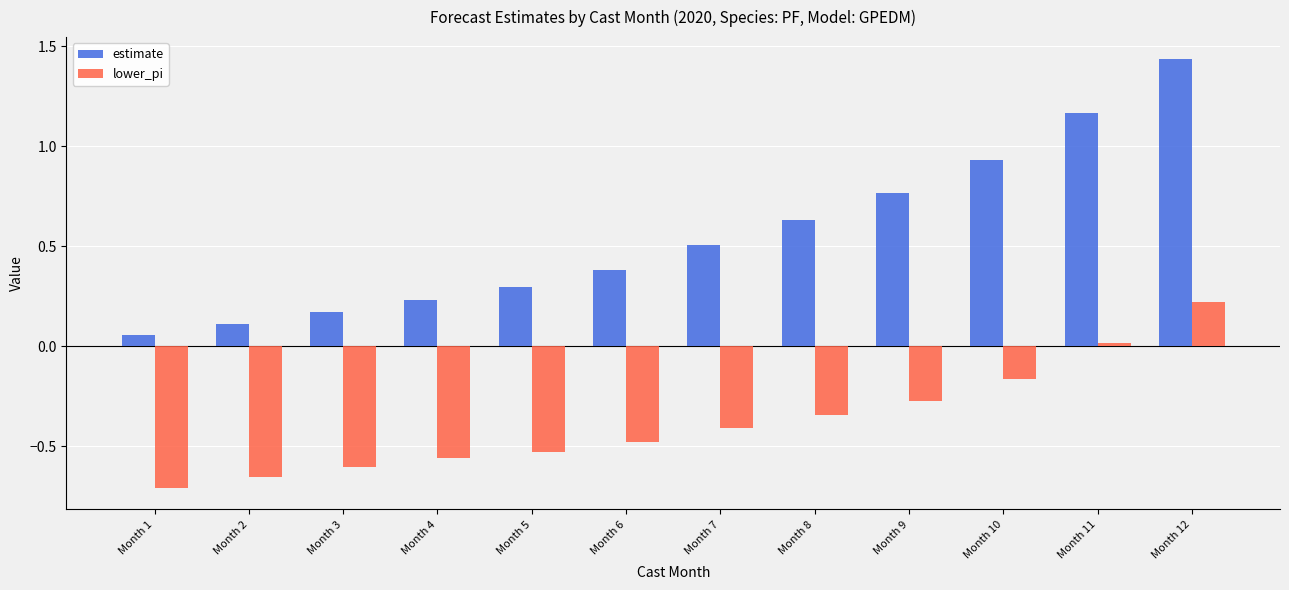

How many values in lower_pi are below zero?

10